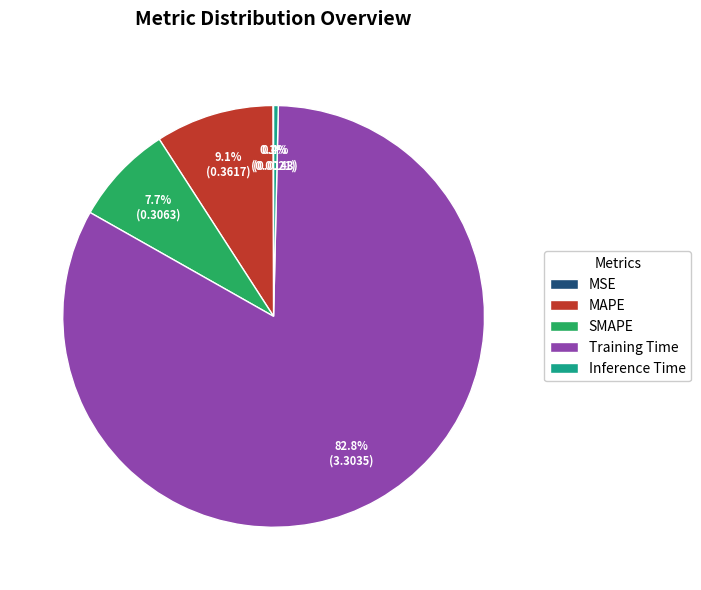

Which slice is the largest?

Training Time